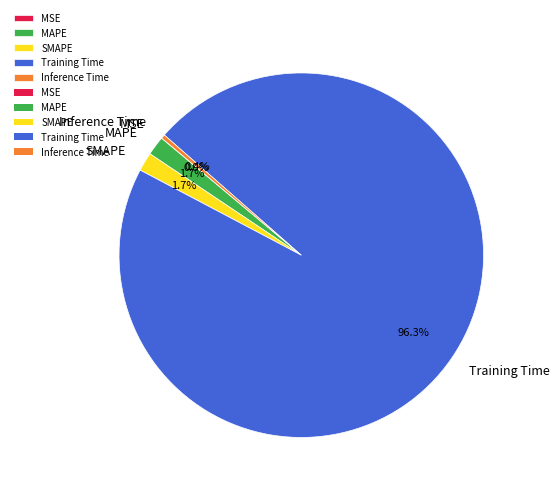

Does Training Time represent more than half of the total?

Yes